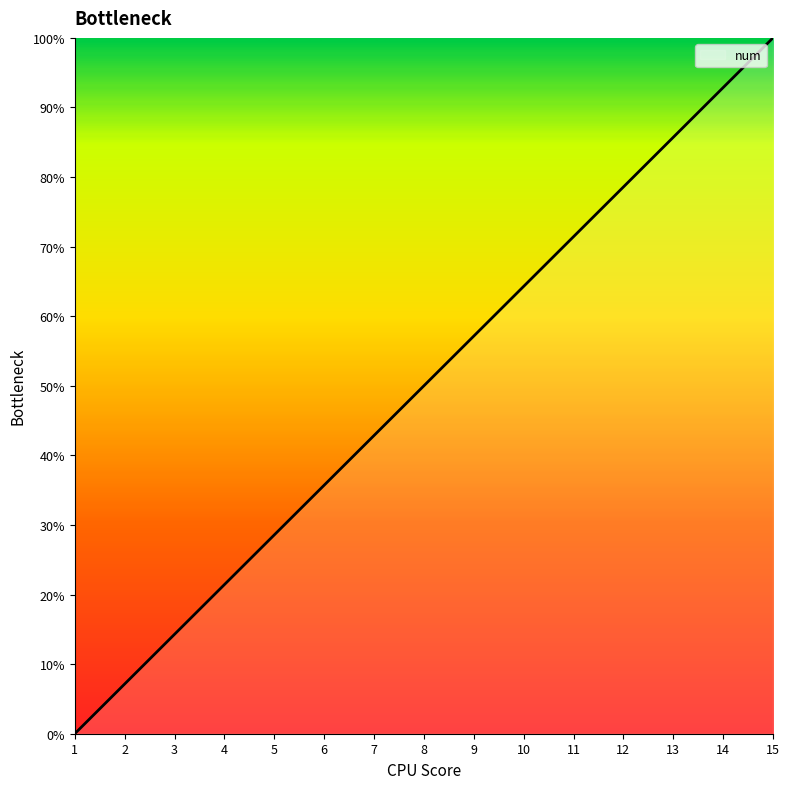

Is it true that the value at 11 is 49.2?

False